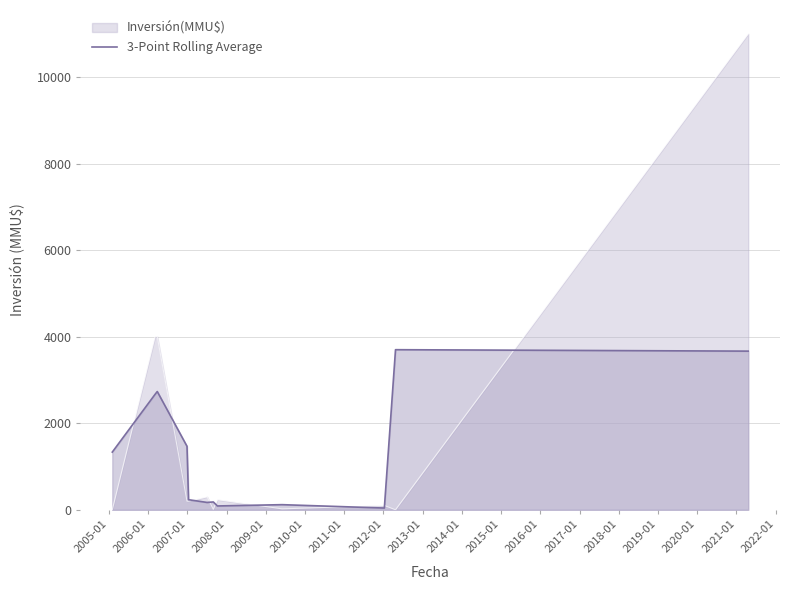

Which series has the widest spread of values?

Inversión(MMU$)